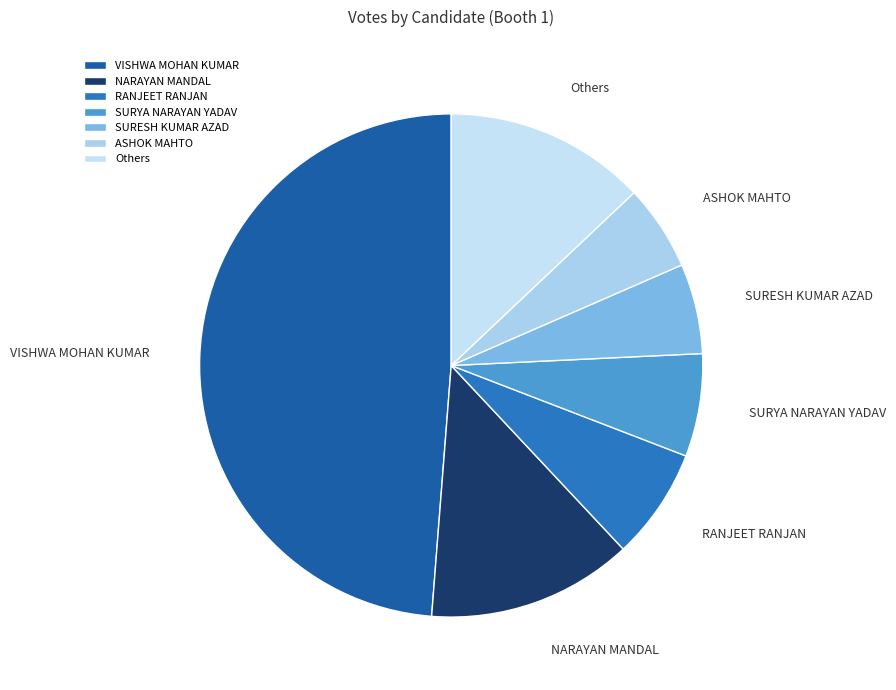

Which category has the biggest portion of the pie?

VISHWA MOHAN KUMAR